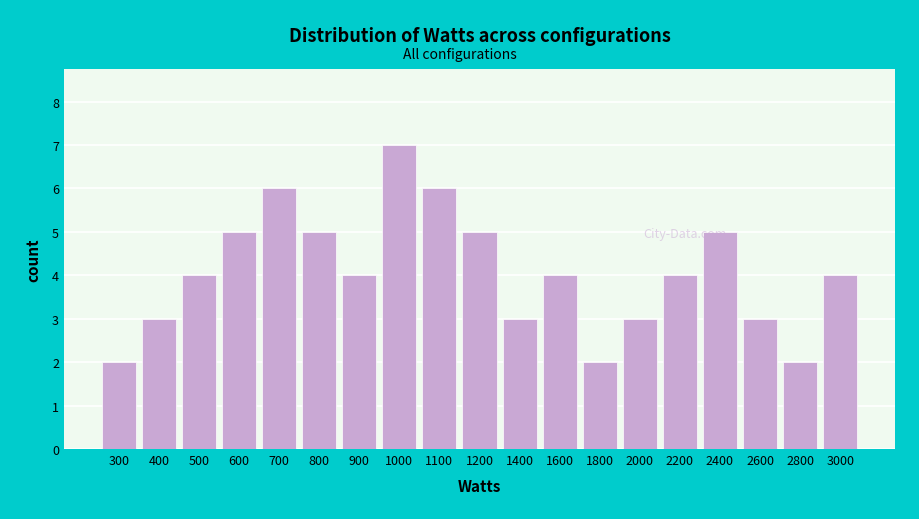

Reading left to right, transcribe all the data shown in this chart.

300=2	400=3	500=4	600=5	700=6	800=5	900=4	1000=7	1100=6	1200=5	1400=3	1600=4	1800=2	2000=3	2200=4	2400=5	2600=3	2800=2	3000=4